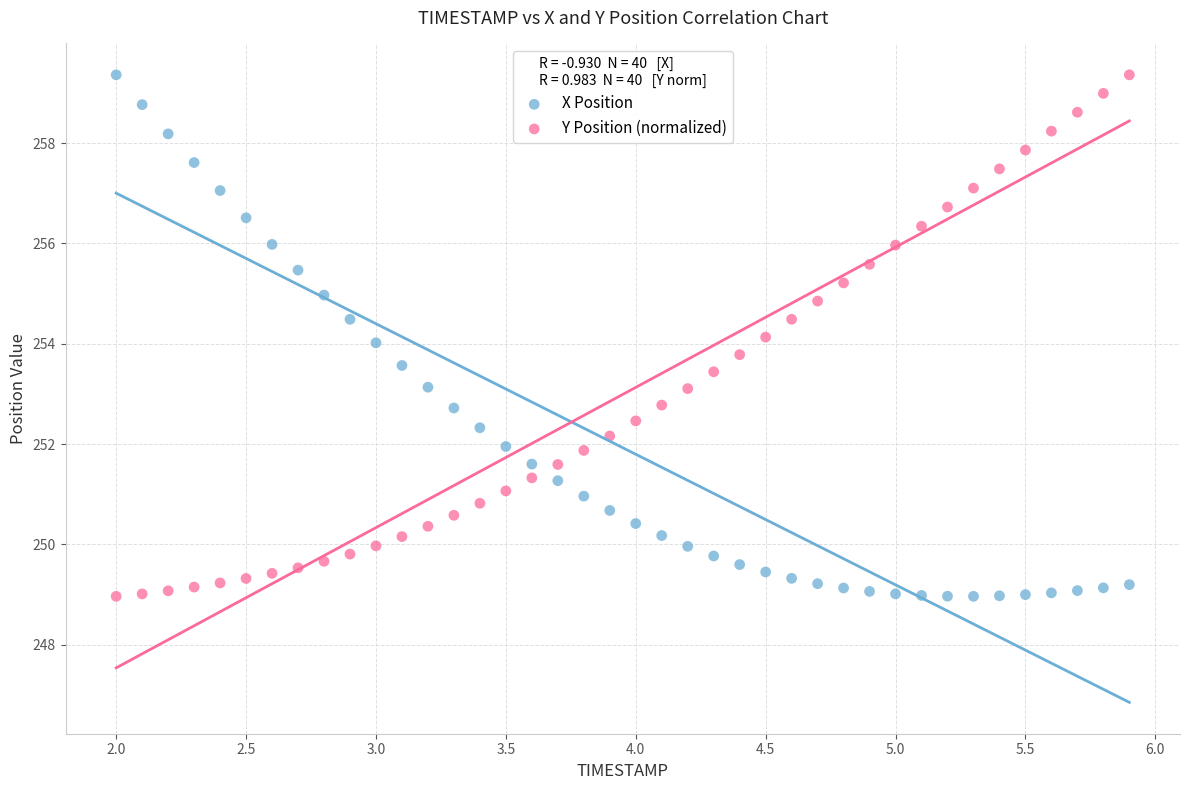

What are all the series names shown in the legend?

X Position, Y Position (normalized)